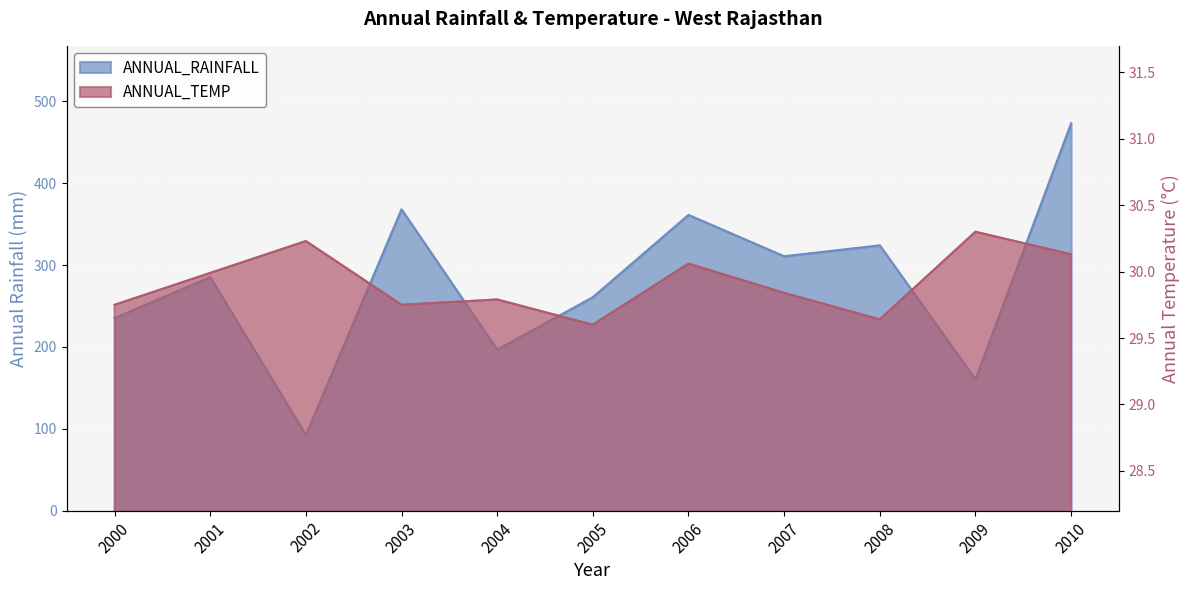

At which category is the sum across all series the highest?

2010